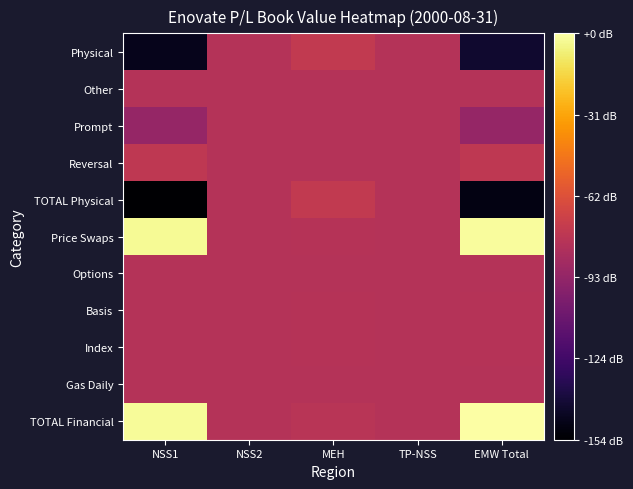

How many data points does each series have?

5